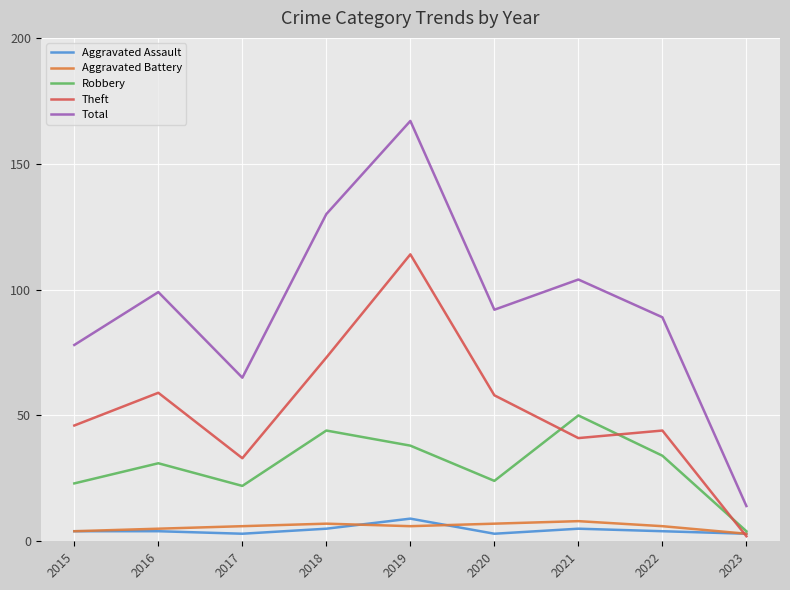

In Total, how many points are lower than both neighbors (excluding endpoints)?

2